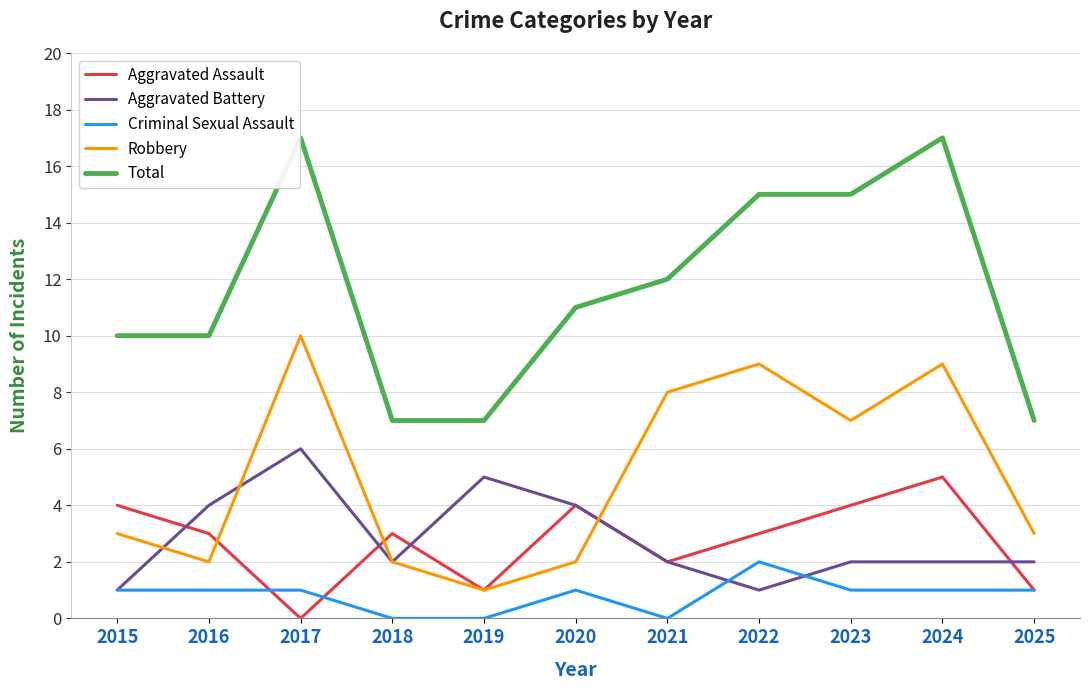

Which series has the widest spread of values?

Total